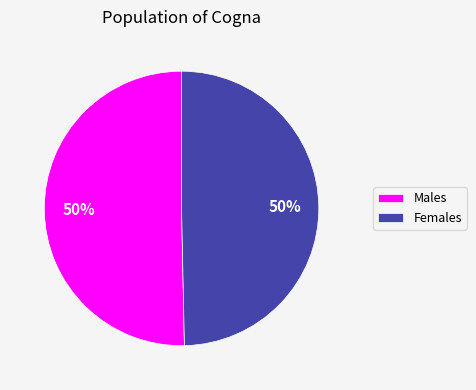

Do Females and Males together represent more than half of the pie?

Yes